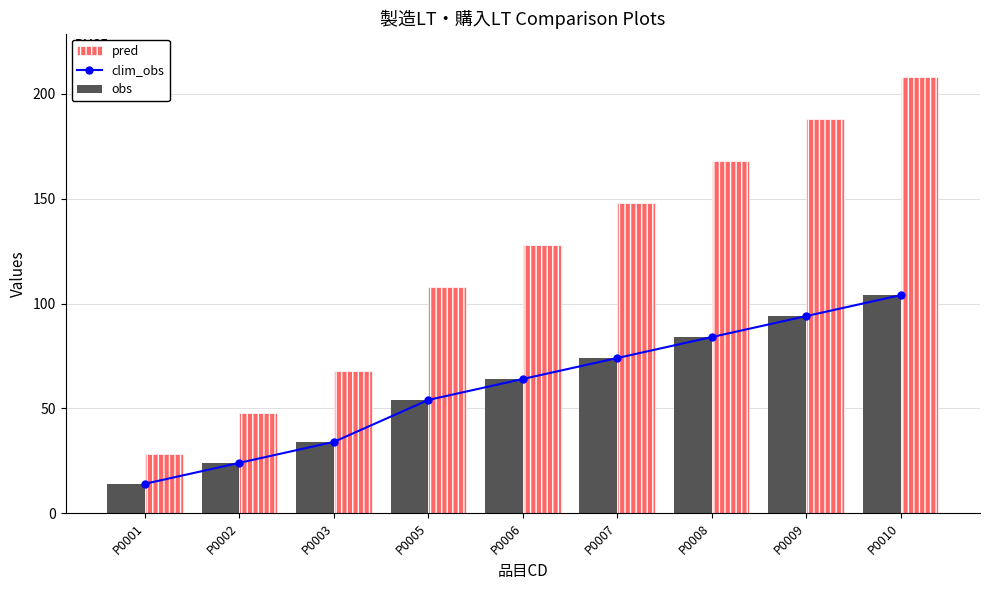

Reading left to right, what are all the values shown in this chart?

clim_obs: 14	24	34	54	64	74	84	94	104
obs: 14	24	34	54	64	74	84	94	104
pred: 28	48	68	108	128	148	168	188	208